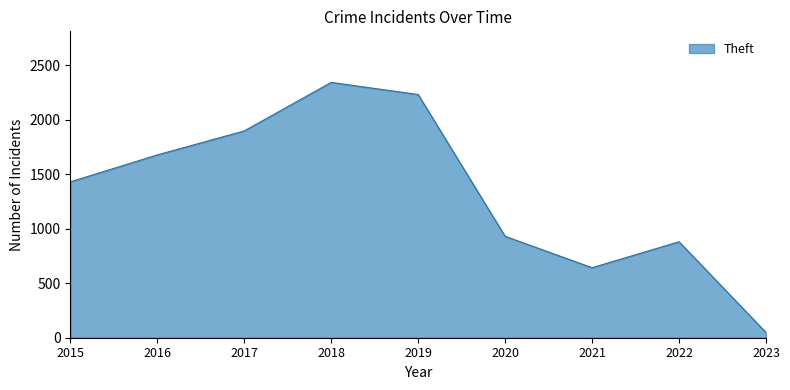

Between 2019 and 2017, which is larger?

2019